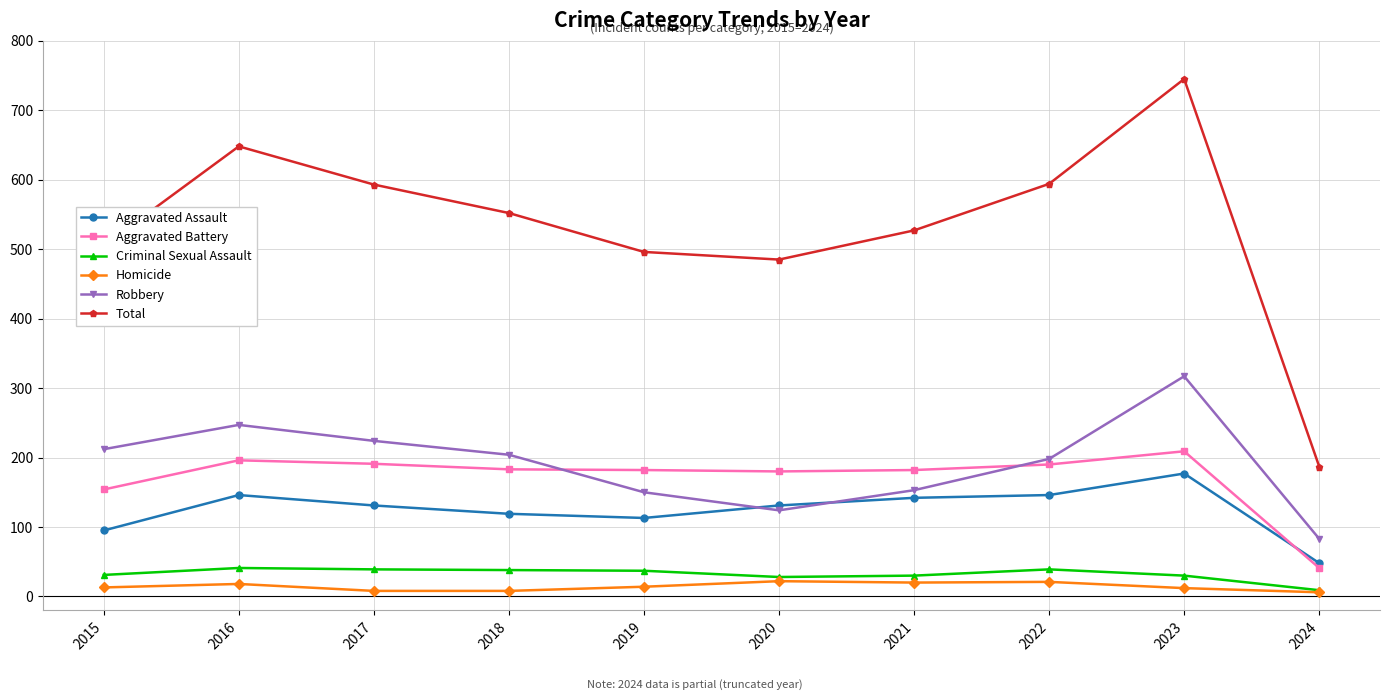

How many lines are shown in the chart?

6